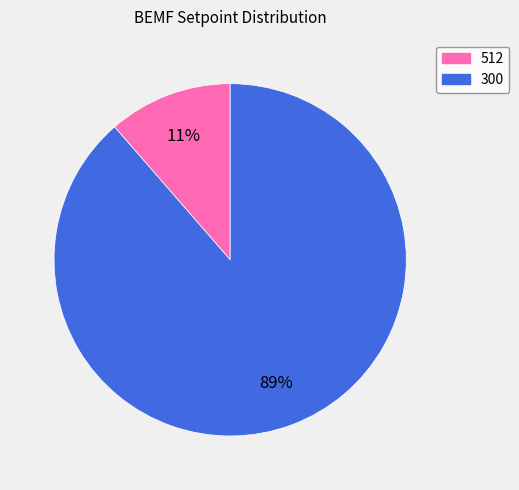

Which has a higher value, 512 or 300?

300